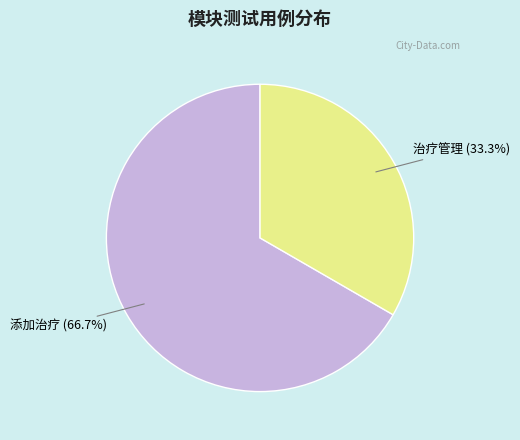

Is there a majority slice in this chart?

Yes